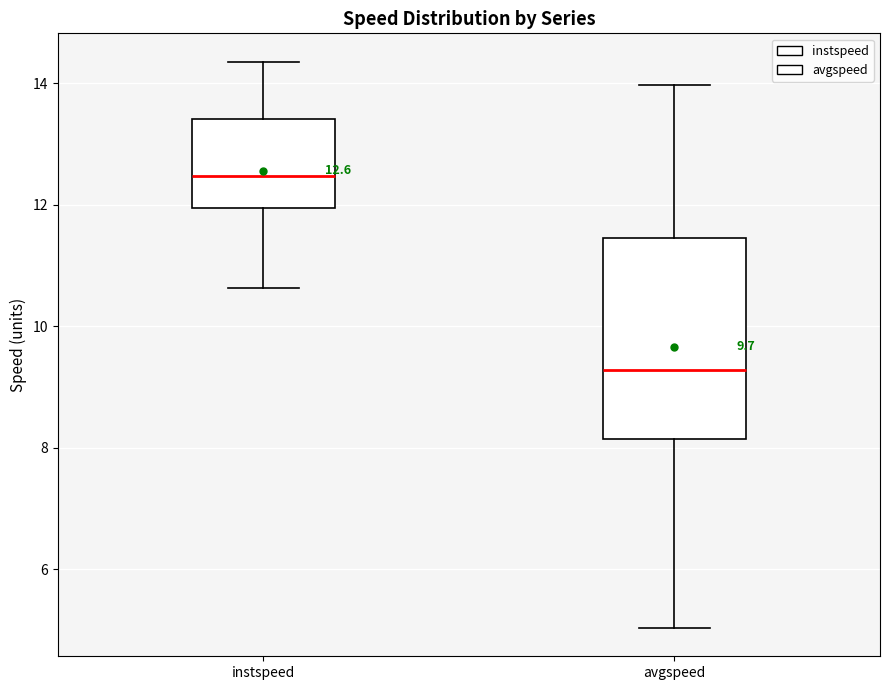

Comparing the boxes themselves (not the whiskers), which one is the tallest?

avgspeed